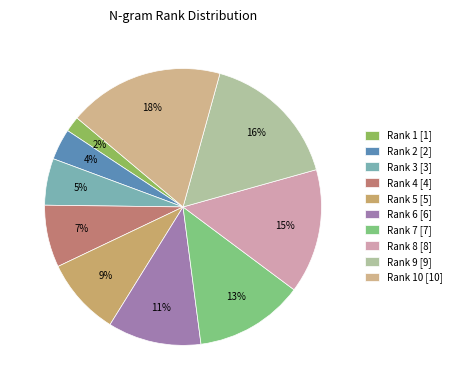

Which slice is the largest?

Rank 10 [10]